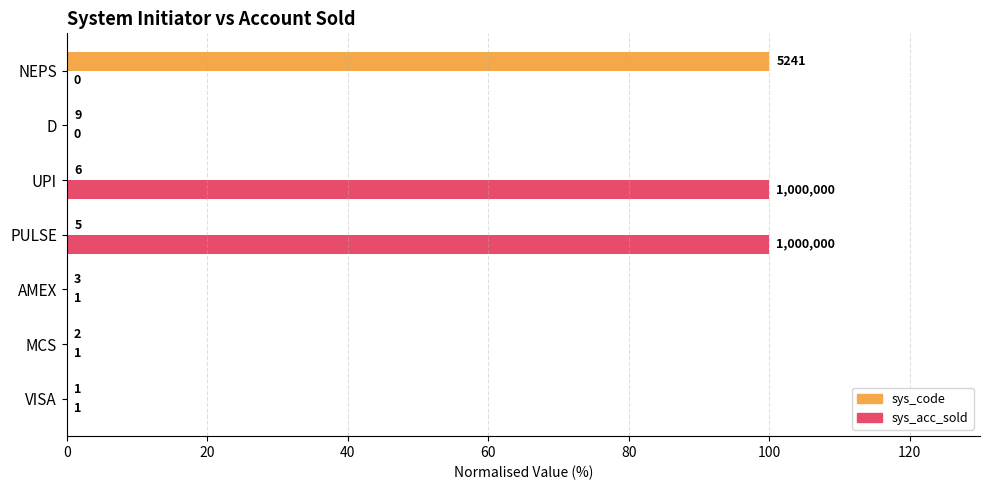

The sys_code (normalised %) series shows 0.1 at PULSE. True or false?

True